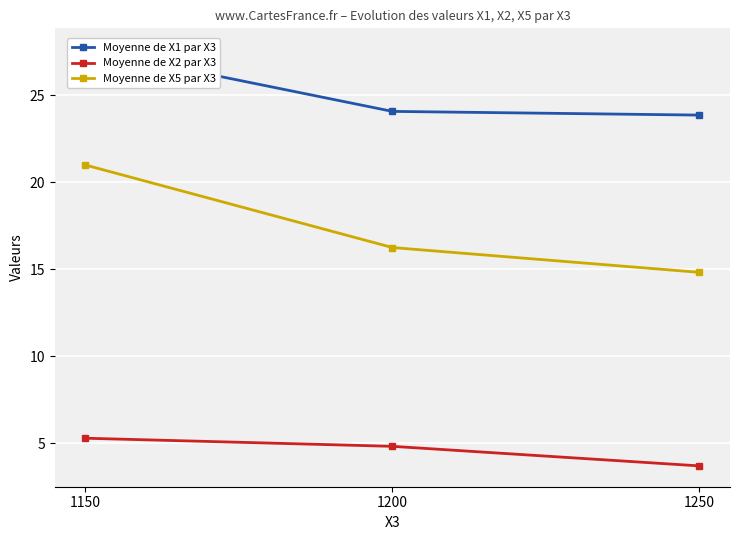

At which category does the chart reach its minimum across all series?

1250